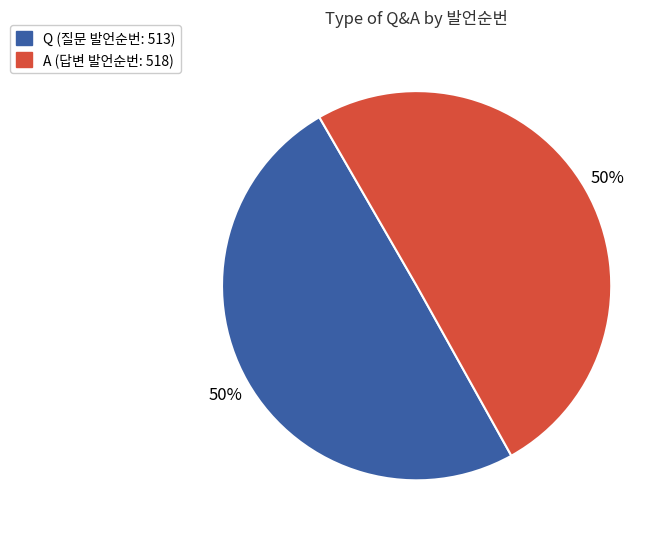

To the nearest percent, what is the combined percentage of A and Q?

100%